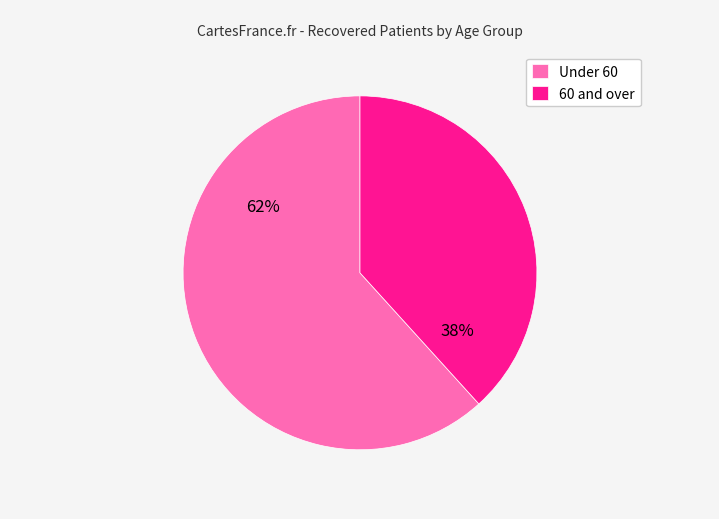

How many slices are in this pie chart?

2